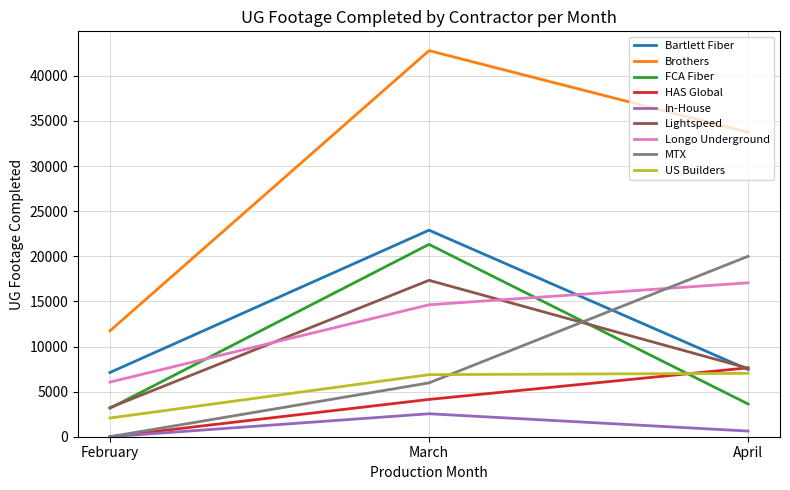

Which category has the highest value in the Longo Underground series?

April